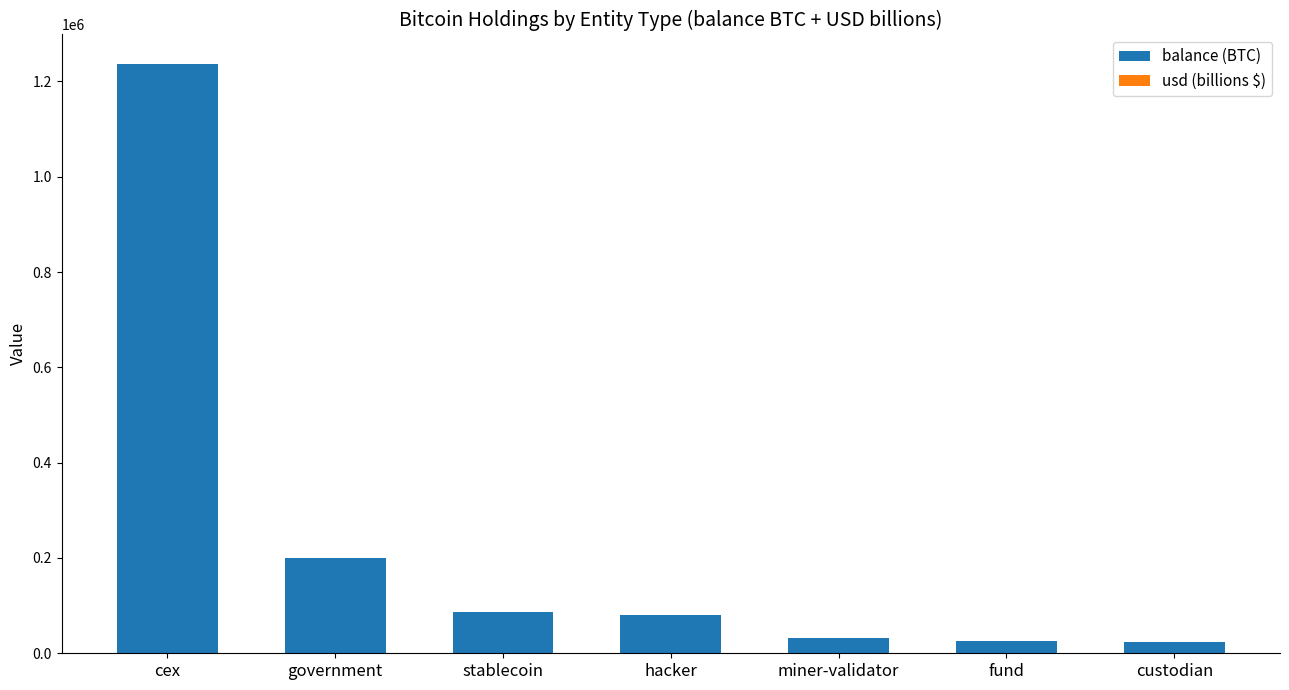

At which category is the sum across all series the highest?

cex